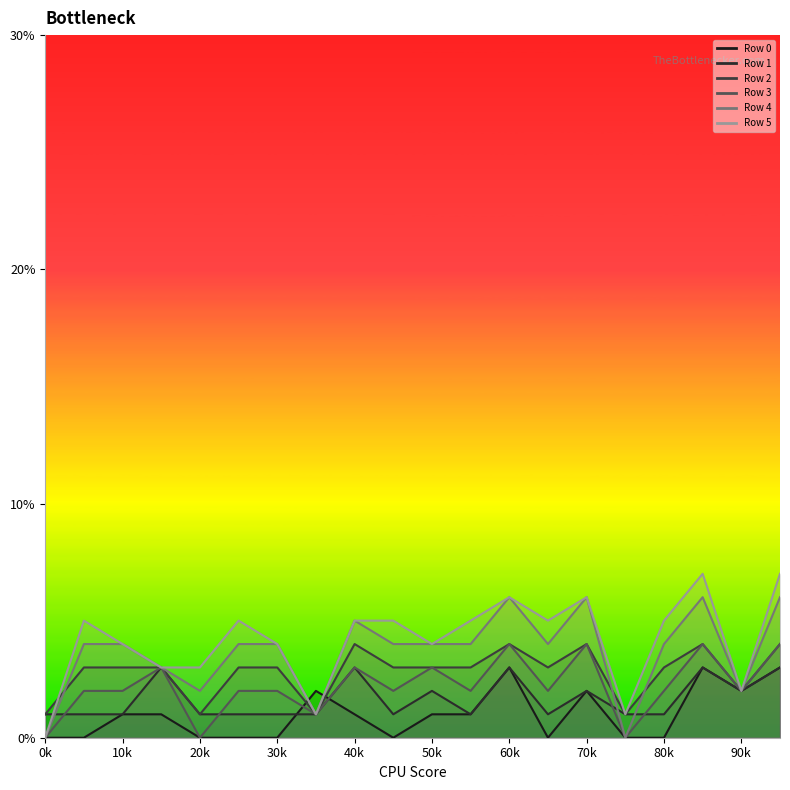

Is the value of Row 1 at 10 greater than the value of Row 2 at 7?

Yes